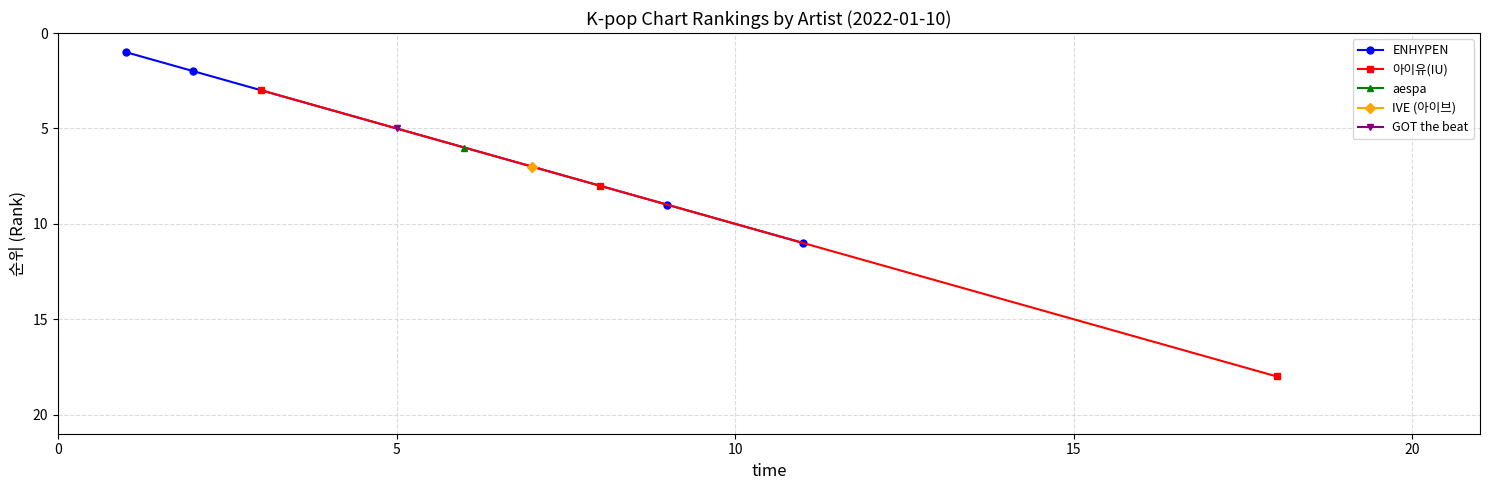

Reading left to right, list all the values displayed in this chart.

1	2	9	11